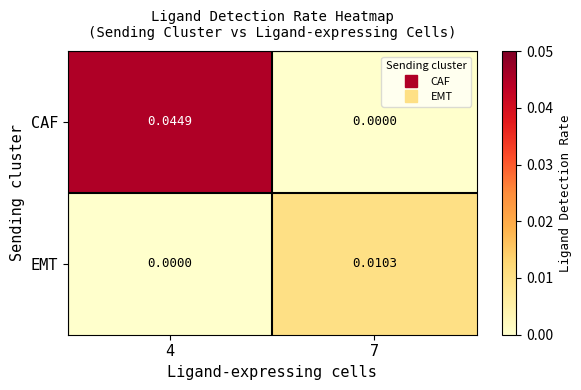

At which category is the sum across all series the highest?

4